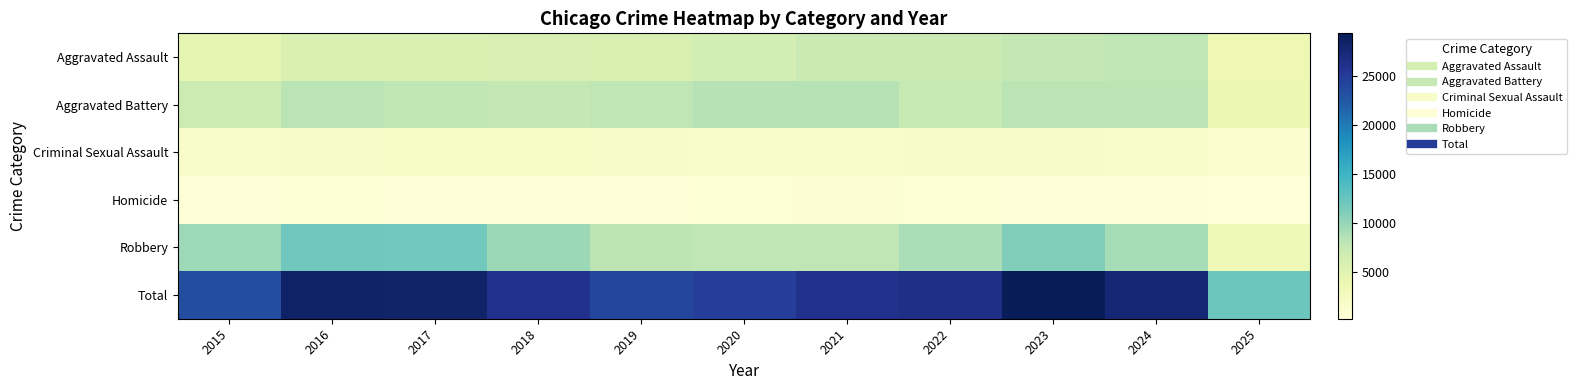

Which label corresponds to the smallest value in the chart?

2025